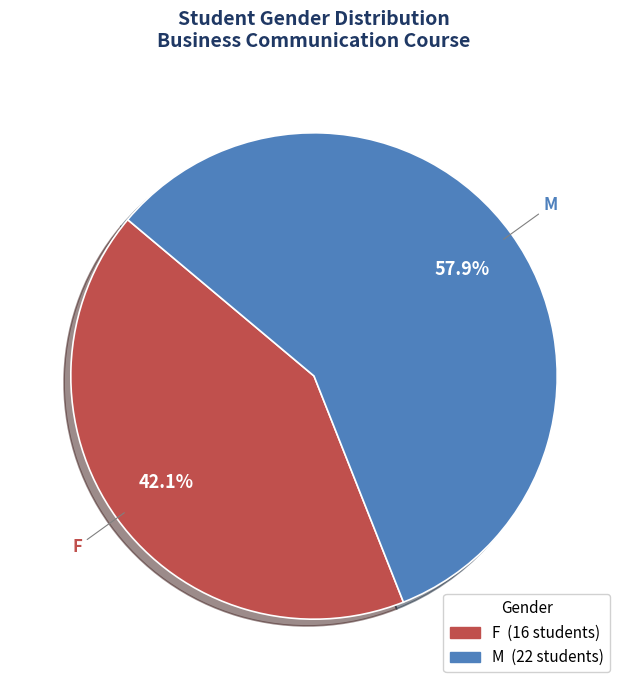

Which slice represents more than half of the pie?

M